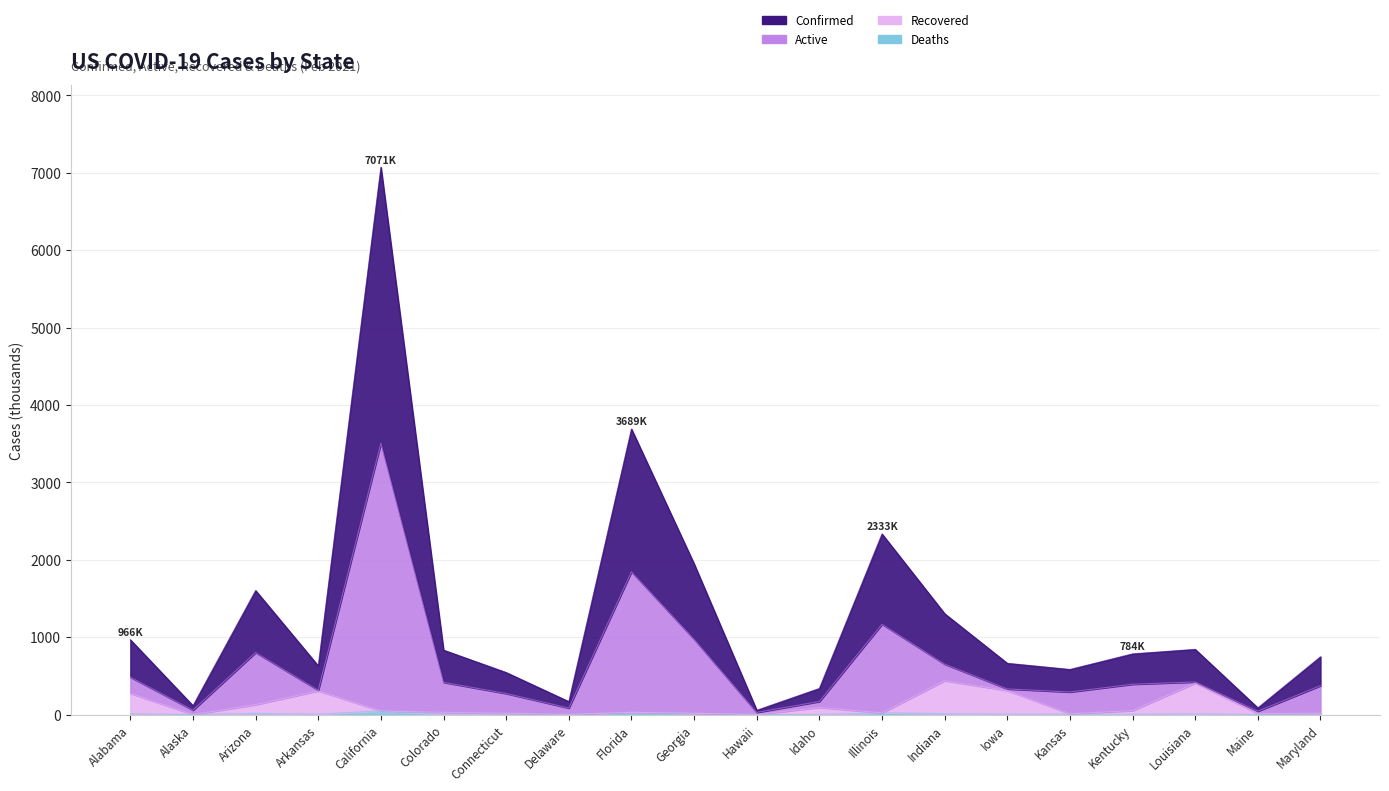

In Deaths, how many points are higher than both neighbors (excluding endpoints)?

6